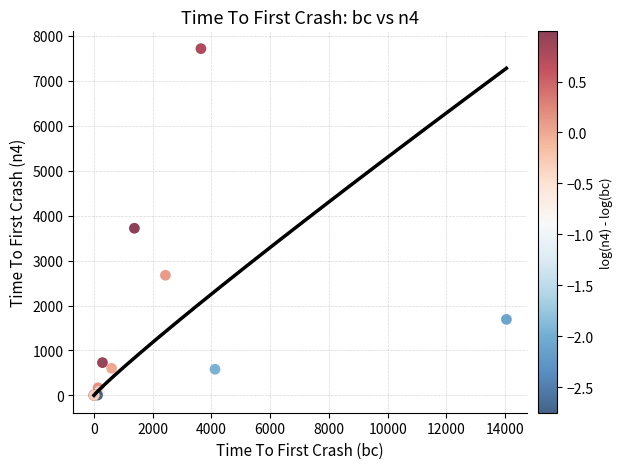

What Y value in the scatter plot is closest to 3857?

3719